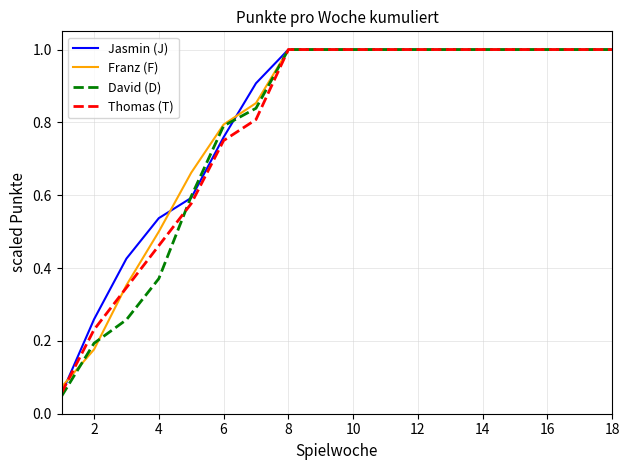

What is the greatest value displayed?

1.0